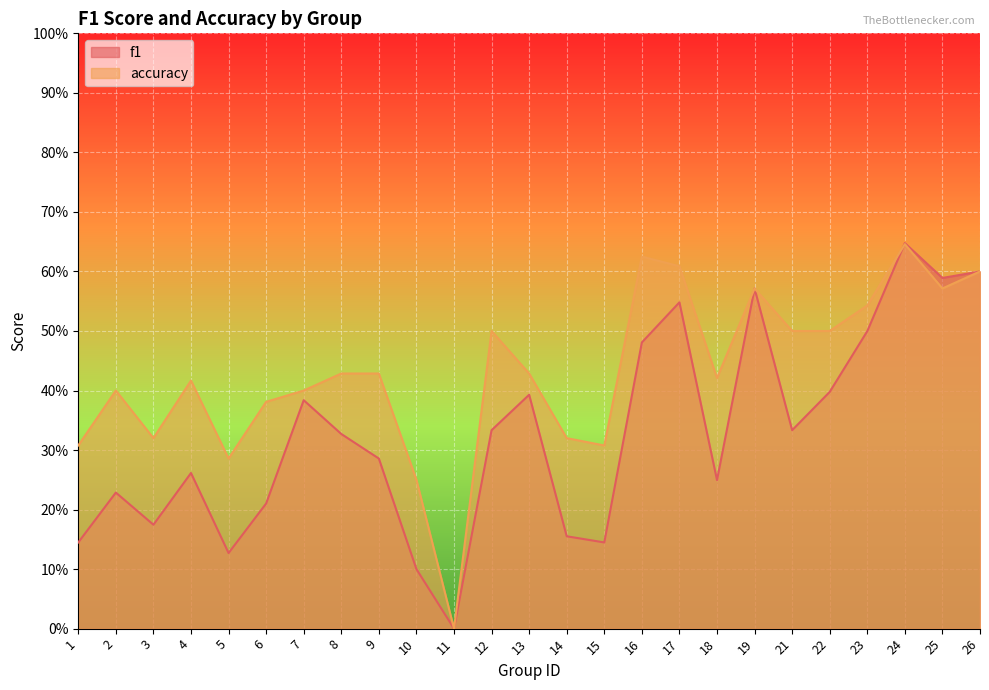

True or false: f1 has a value of 0.1 at 3.

False